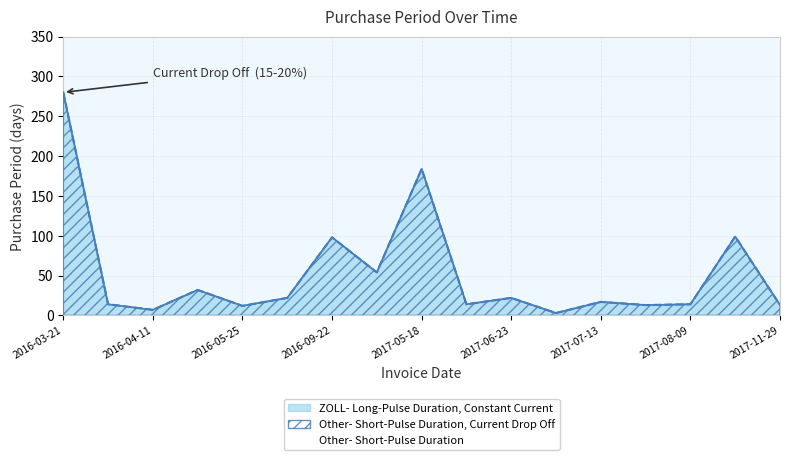

Where is the first local minimum?

2016-04-11